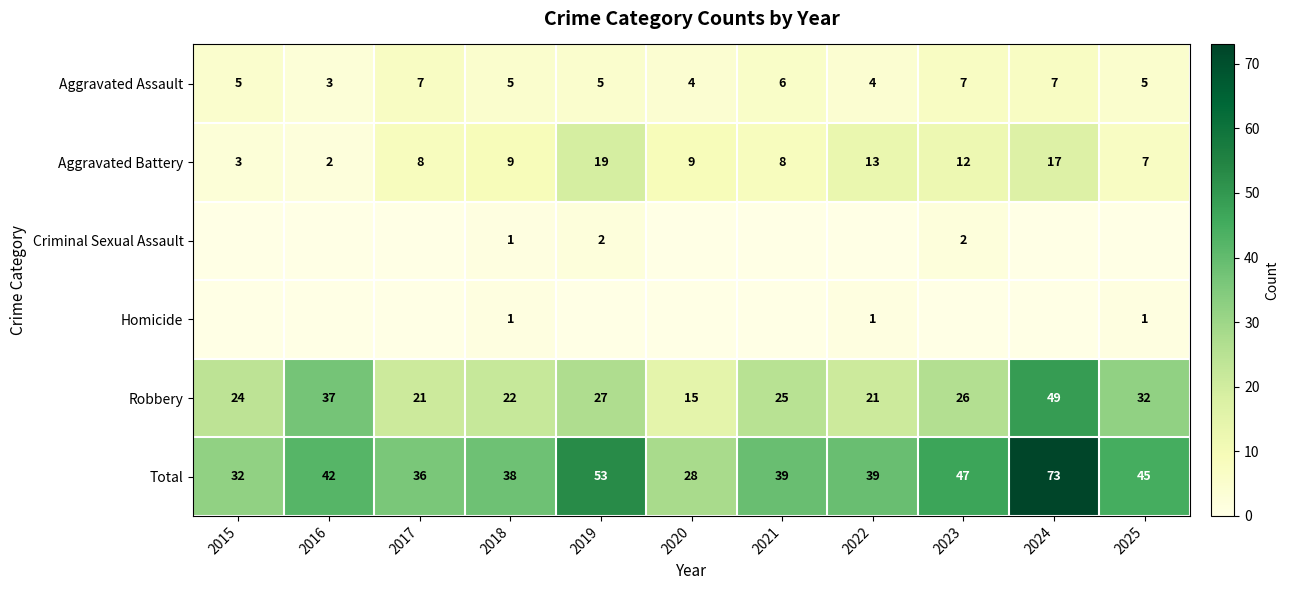

What is the total value across all series at 2015?

64